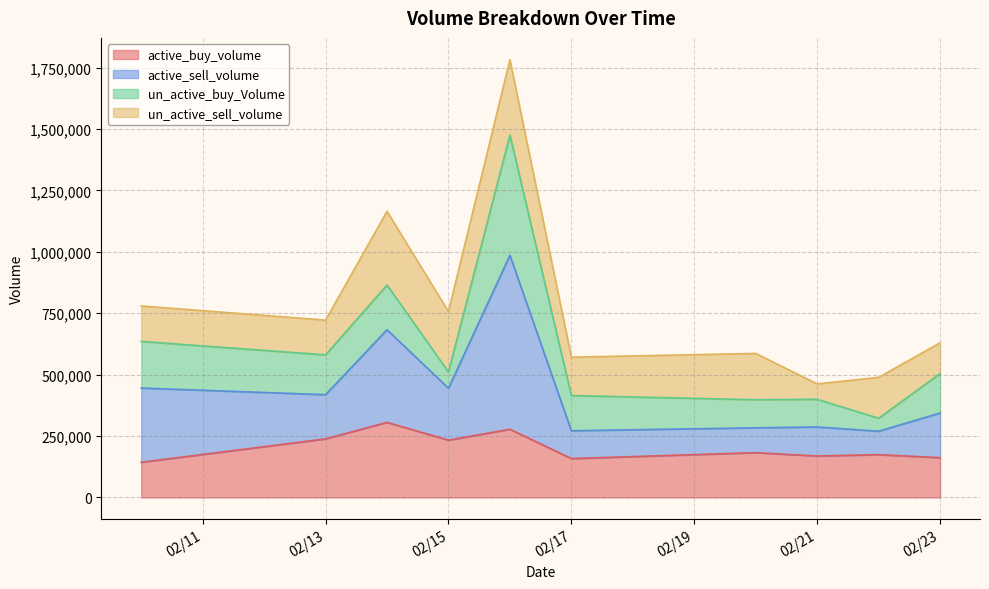

True or false: active_sell_volume and active_buy_volume intersect in this chart.

False